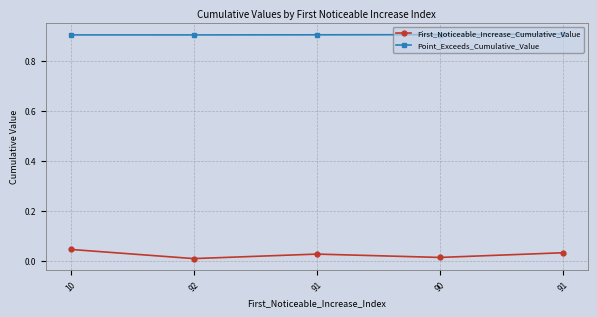

Count the number of categories in the chart.

5